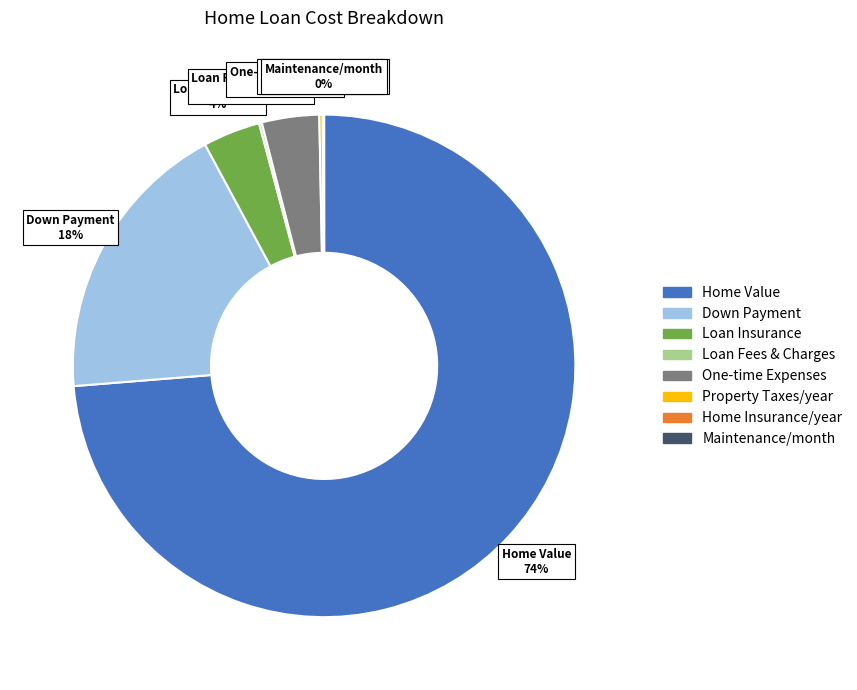

Is it true that Loan Insurance is 11% of the pie?

False